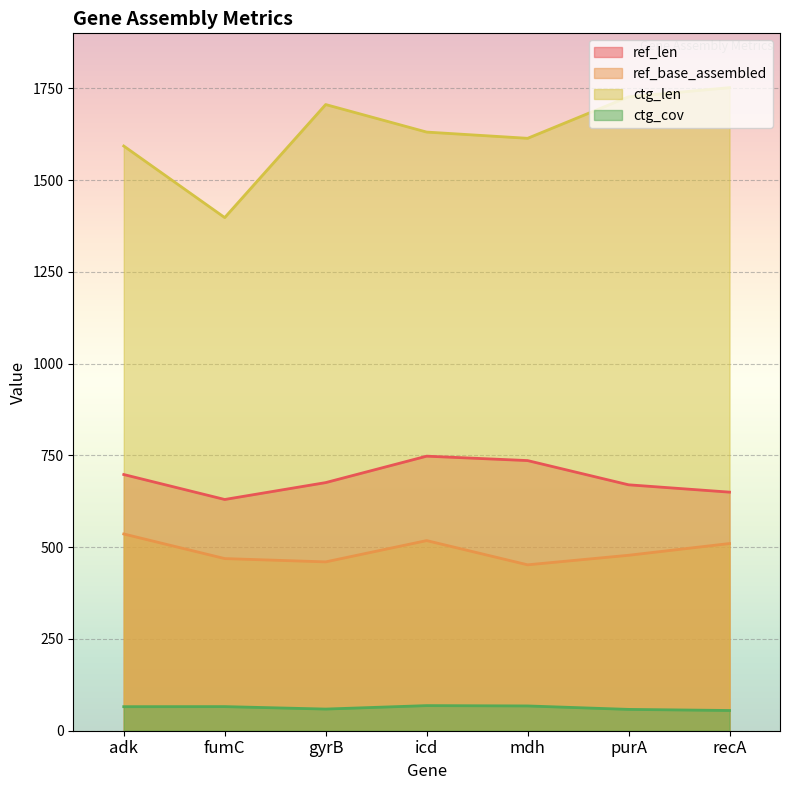

At which category does the chart reach its minimum across all series?

recA